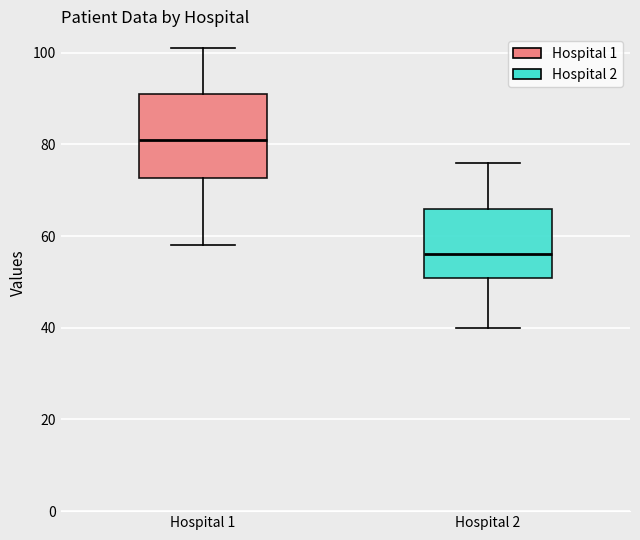

Reading left to right, read every box against the y-axis: the position of its median line, the range the box covers, and the ends of its whiskers. The values are not printed on the chart, so give them approximately, as read against the axis.

Hospital 1: median 82, box 72 to 92, whiskers 58 to 102
Hospital 2: median 56, box 50 to 66, whiskers 40 to 76